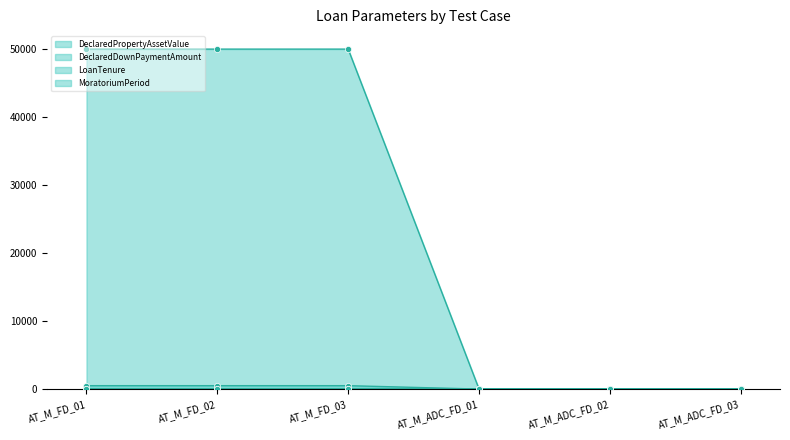

Which series contains the lowest Y value?

DeclaredPropertyAssetValue